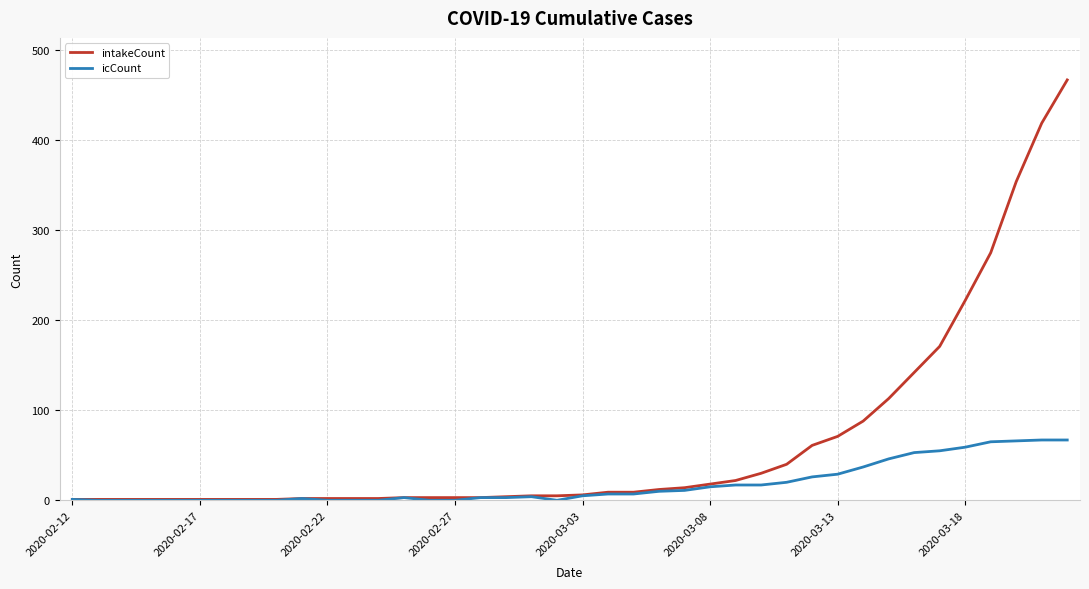

Which series has the largest range (max minus min)?

intakeCount